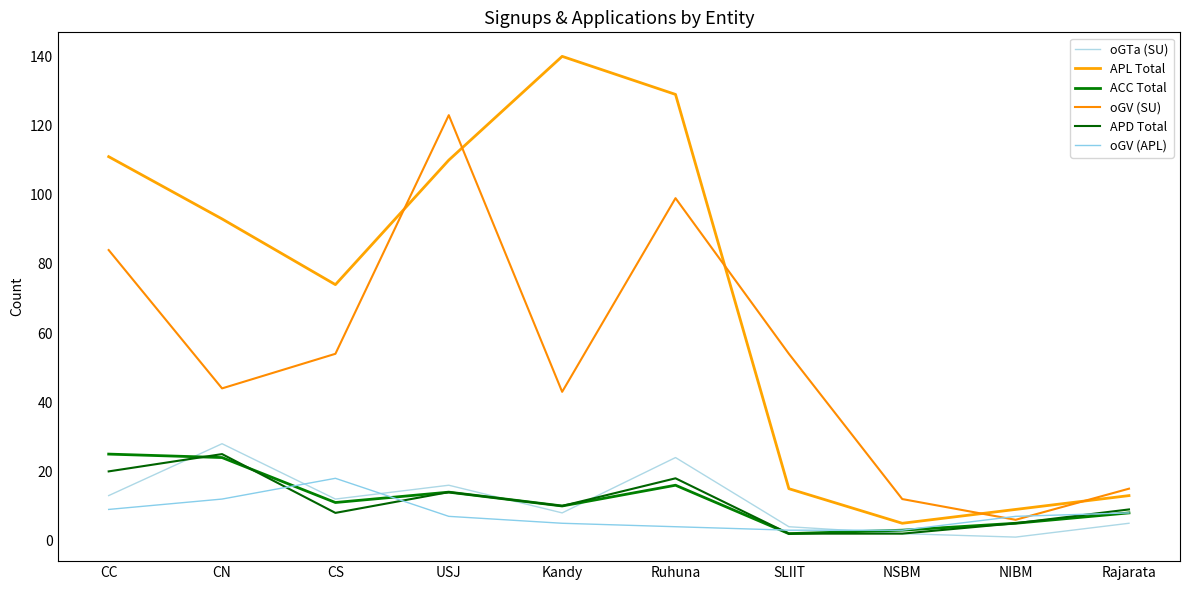

True or false: APL Total has more than 1 points higher than both neighbors.

False